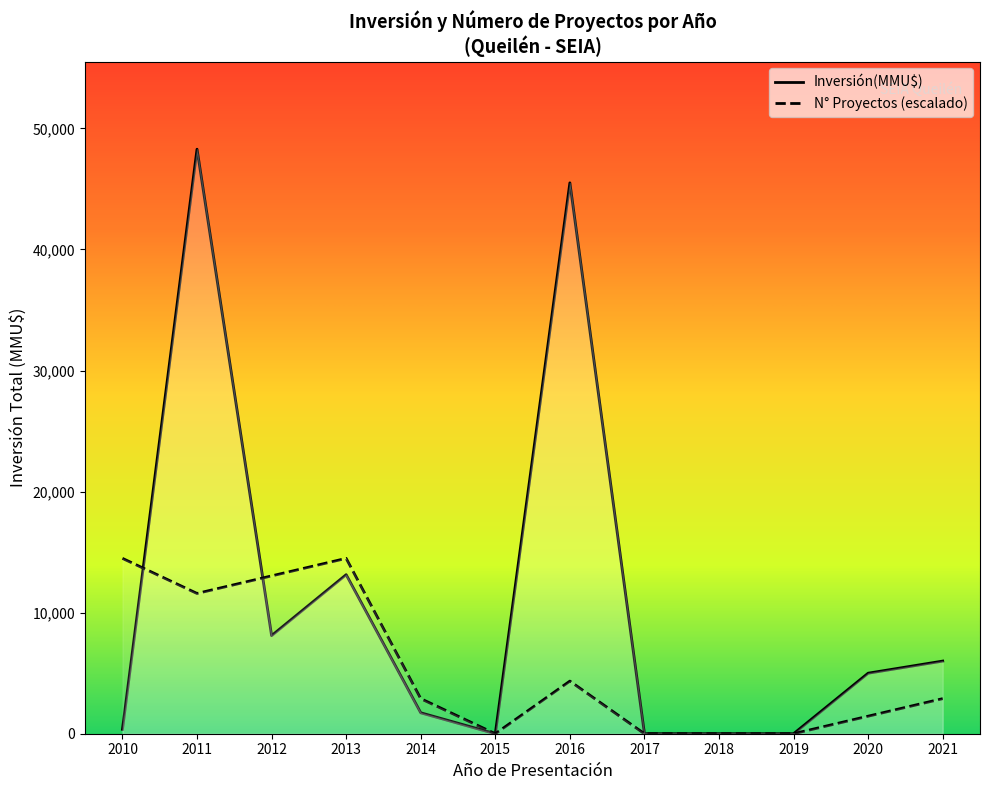

What is the maximum value shown in the chart?

48279.0